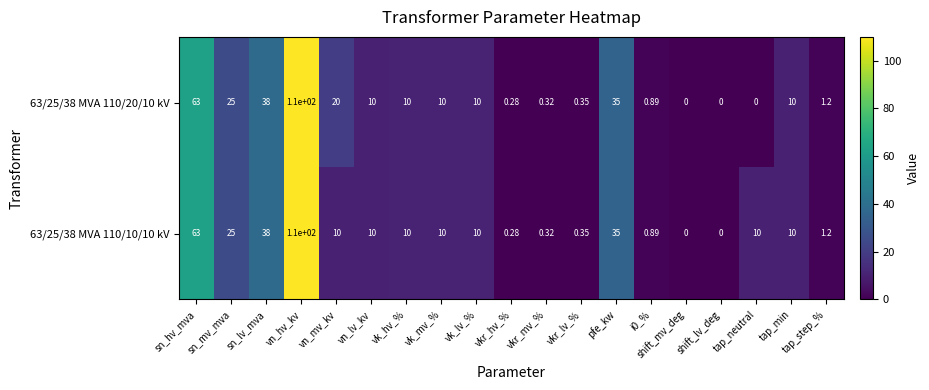

At which label is 63/25/38 MVA 110/10/10 kV closest to 55?

sn_hv_mva